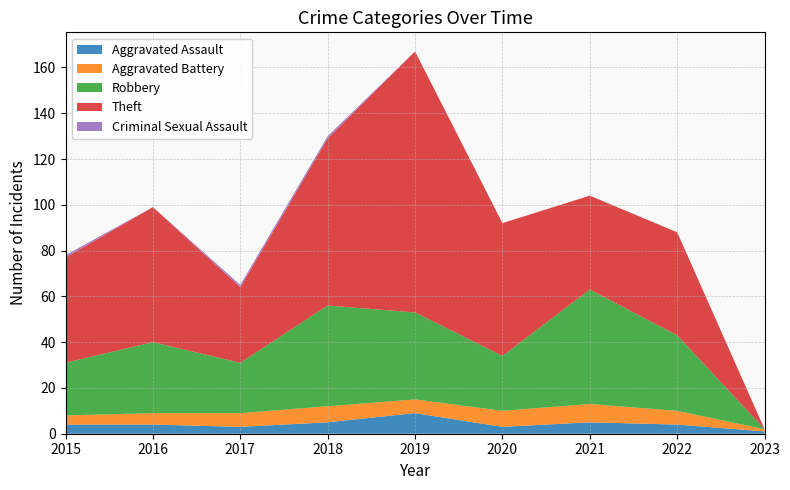

Reading right to left, list all the values displayed in this chart.

Aggravated Assault: 2023=1	2022=4	2021=5	2020=3	2019=9	2018=5	2017=3	2016=4	2015=4
Aggravated Battery: 2023=1	2022=6	2021=8	2020=7	2019=6	2018=7	2017=6	2016=5	2015=4
Robbery: 2023=0	2022=33	2021=50	2020=24	2019=38	2018=44	2017=22	2016=31	2015=23
Theft: 2023=0	2022=45	2021=41	2020=58	2019=114	2018=73	2017=33	2016=59	2015=46
Criminal Sexual Assault: 2023=0	2022=0	2021=0	2020=0	2019=0	2018=1	2017=1	2016=0	2015=1